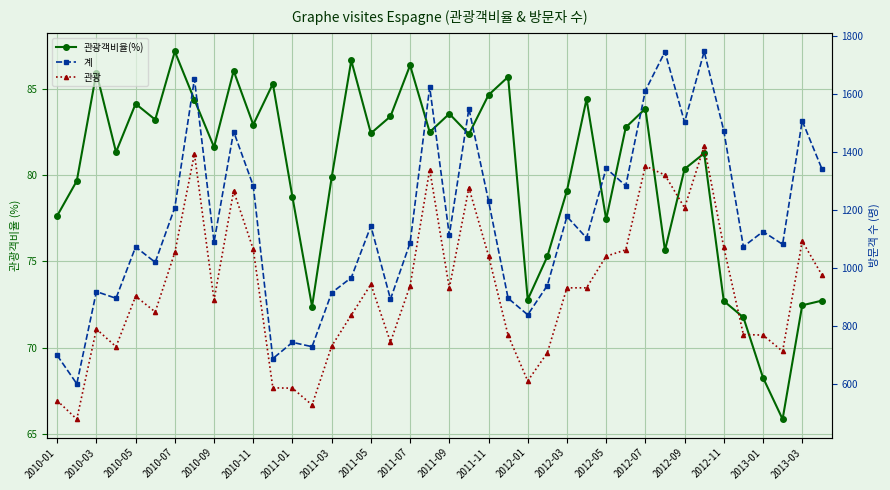

Rank the series by their maximum value, from lowest to highest.

관광객비율(%), 관광, 계